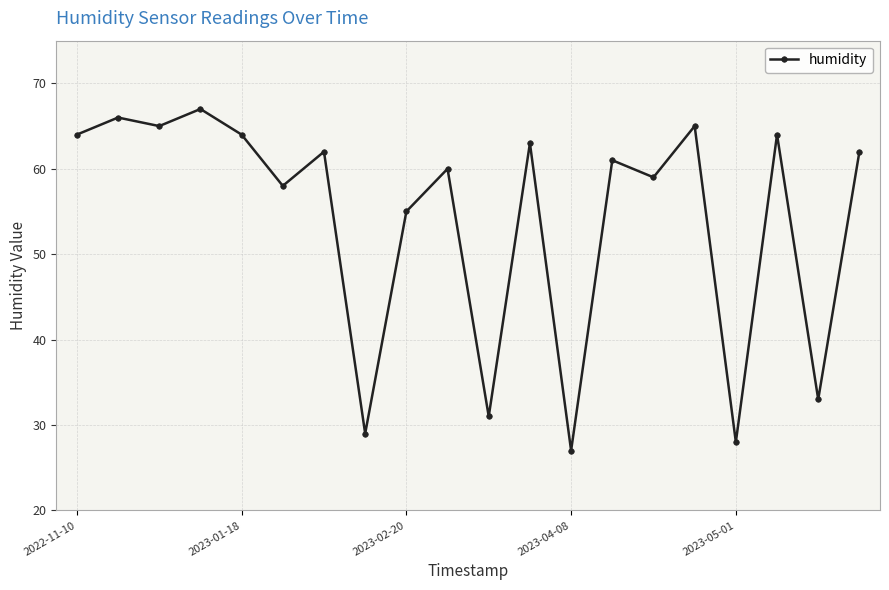

How many distinct data groups are displayed?

1